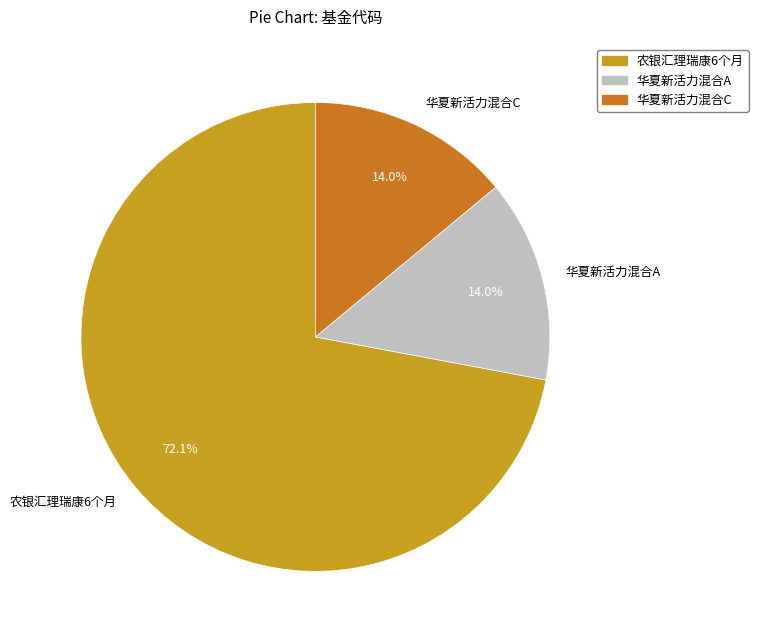

Does any single category account for the majority?

Yes